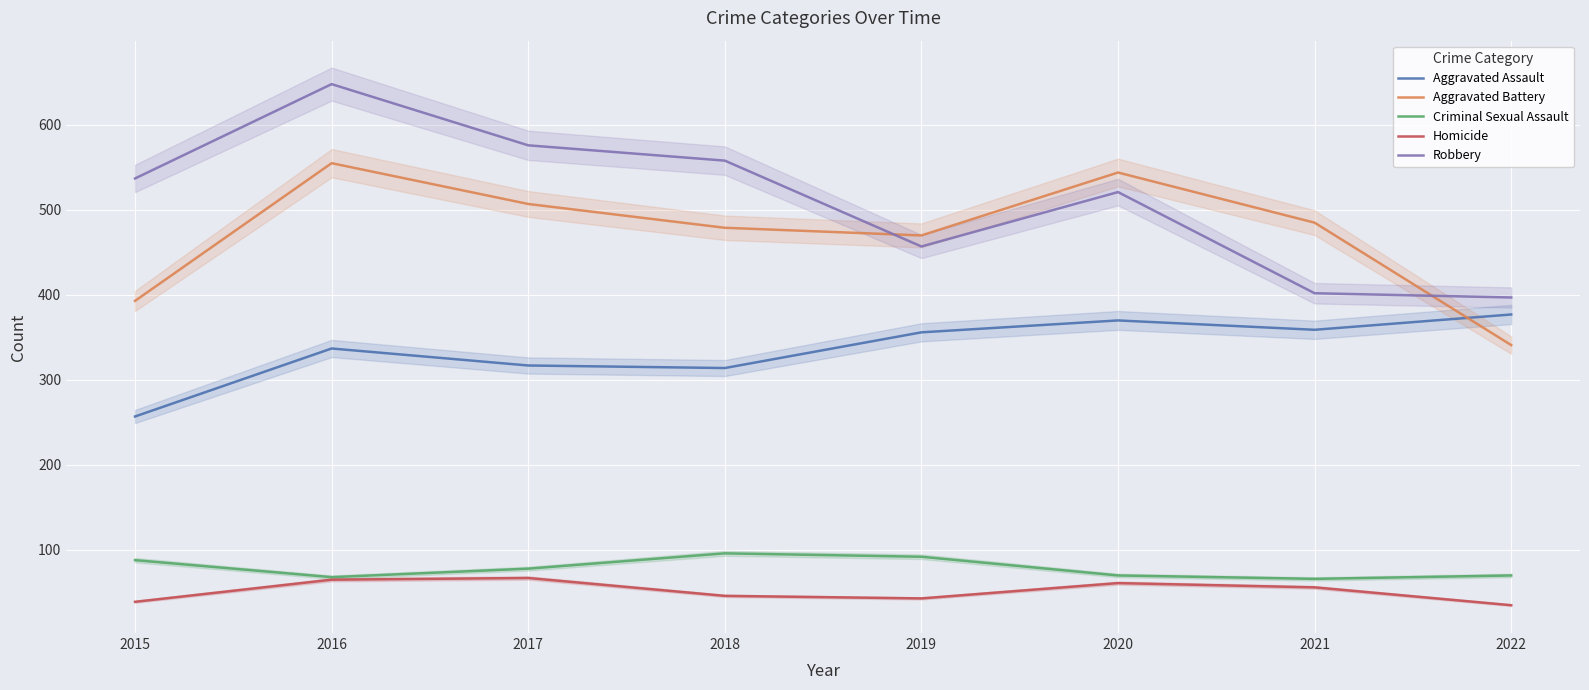

At which category does Aggravated Assault reach its first local valley?

2018